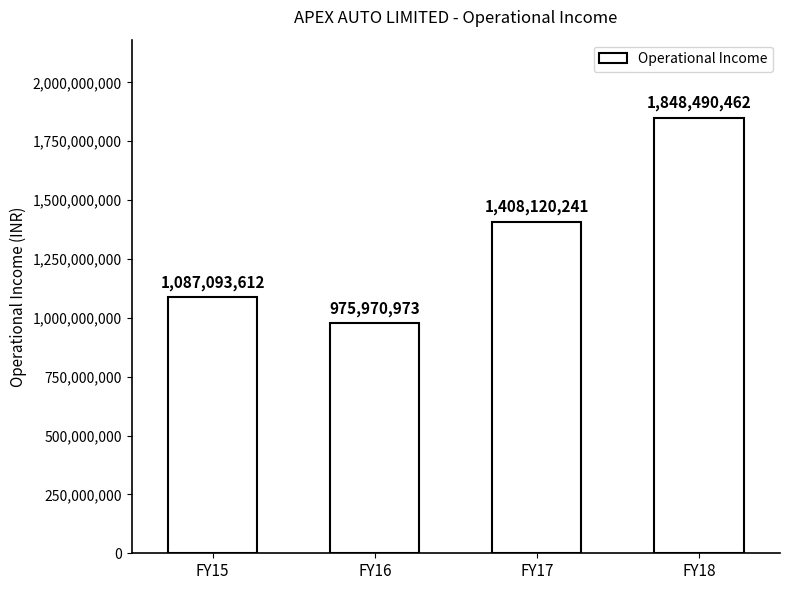

True or false: the data shows 1394349944 at FY16.

False